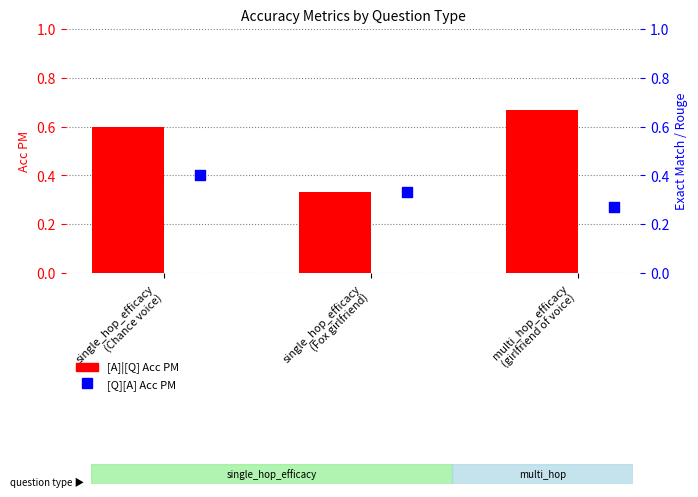

At which category is the sum across all series the highest?

single_hop_efficacy
(Chance voice)